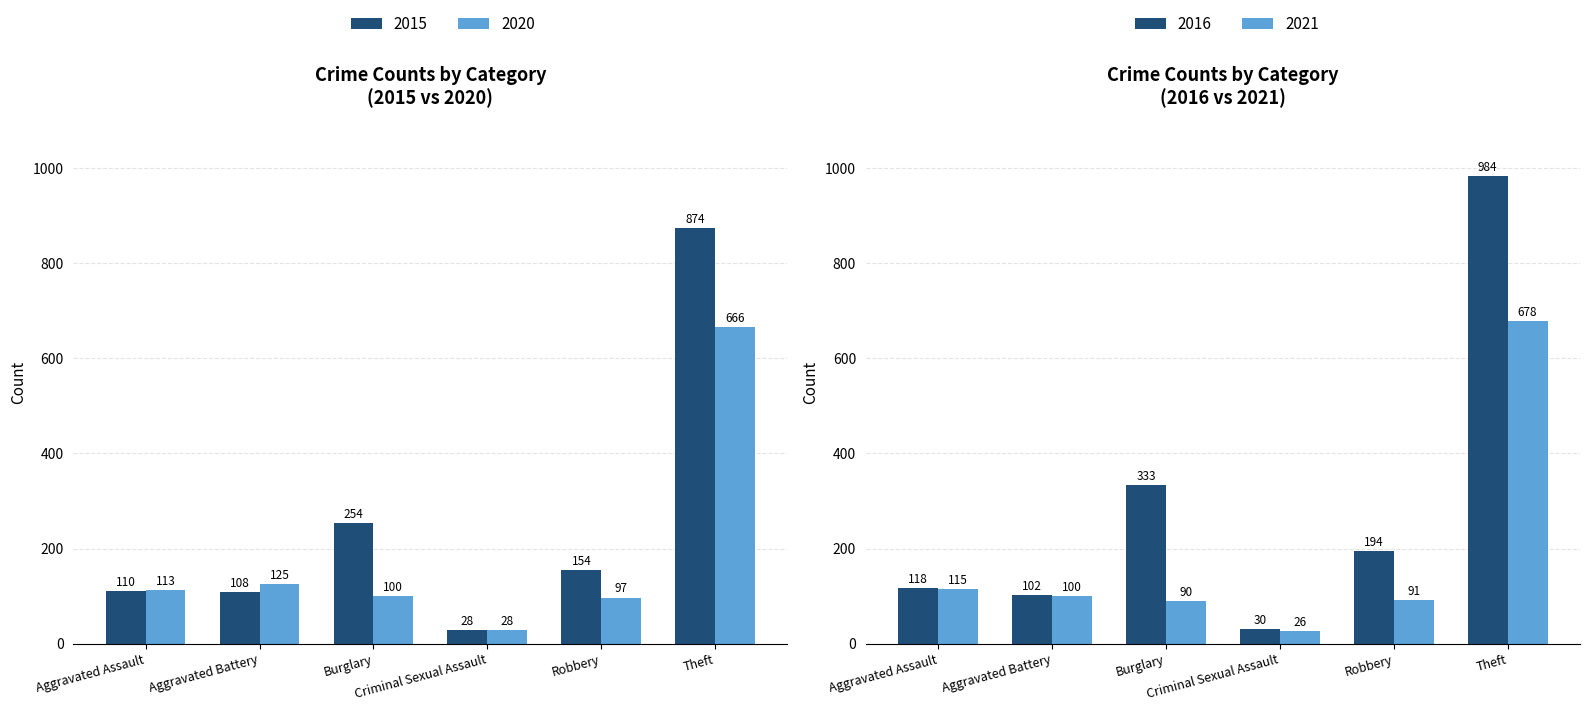

List the series in order of their overall mean, highest first.

2015, 2020